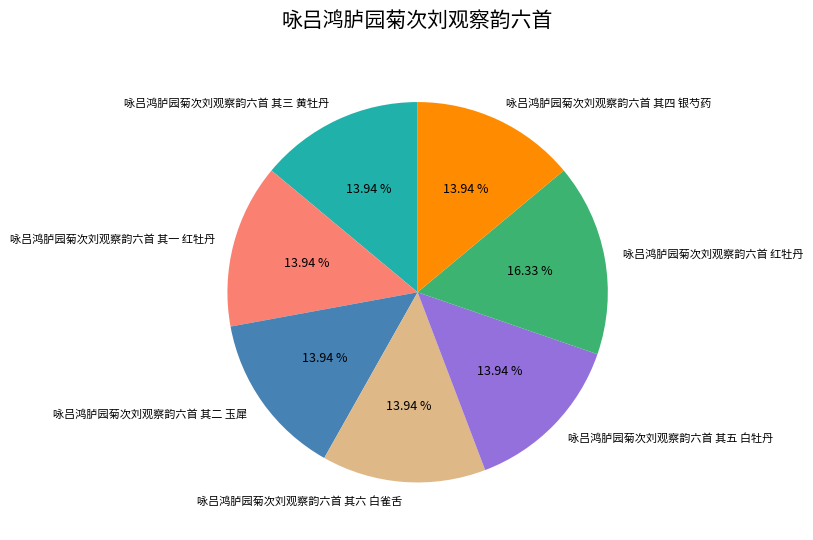

To the nearest percent, what percentage of the pie is 咏吕鸿胪园菊次刘观察韵六首 其三 黄牡丹?

14%